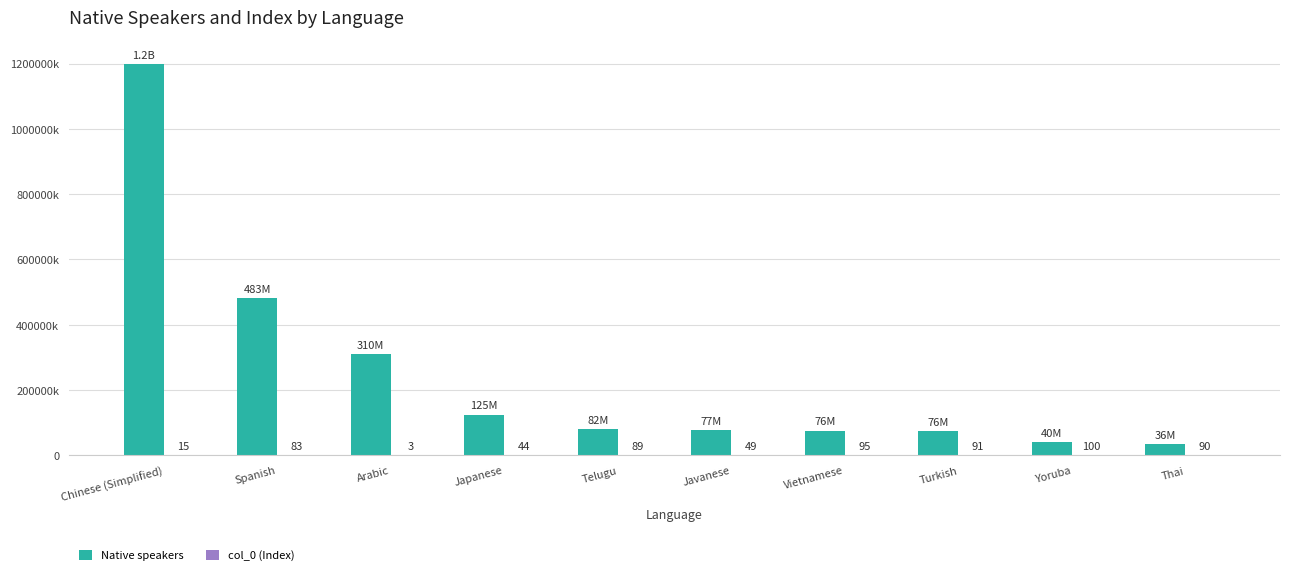

Does the chart contain stacked bars?

No